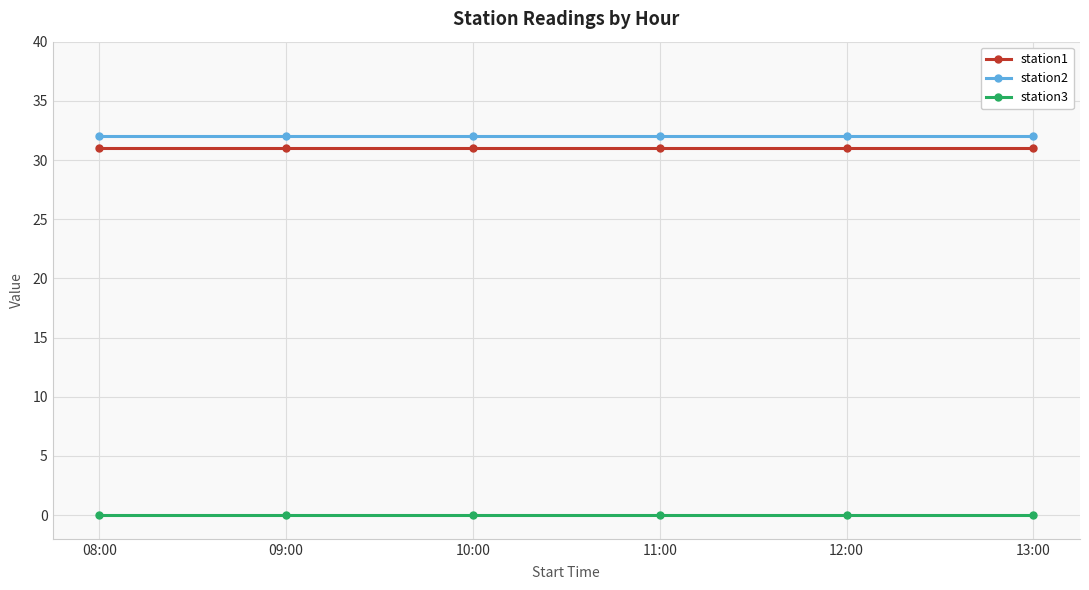

What is the label of the 6th point from the right?

08:00